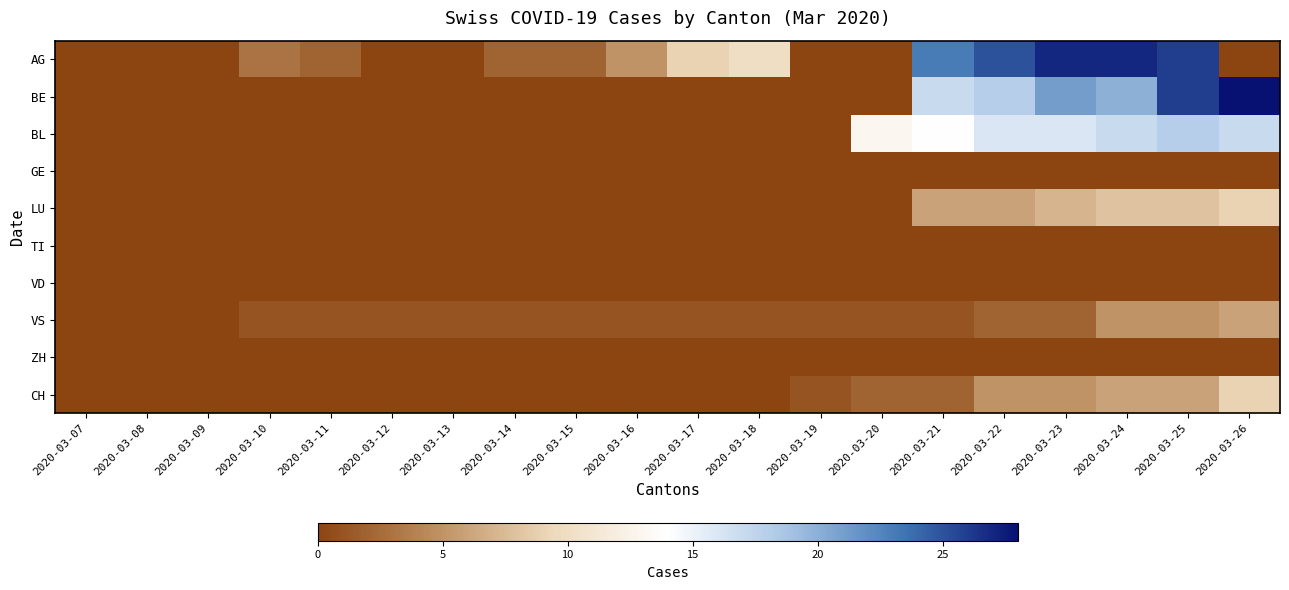

How many series are shown in this chart?

10